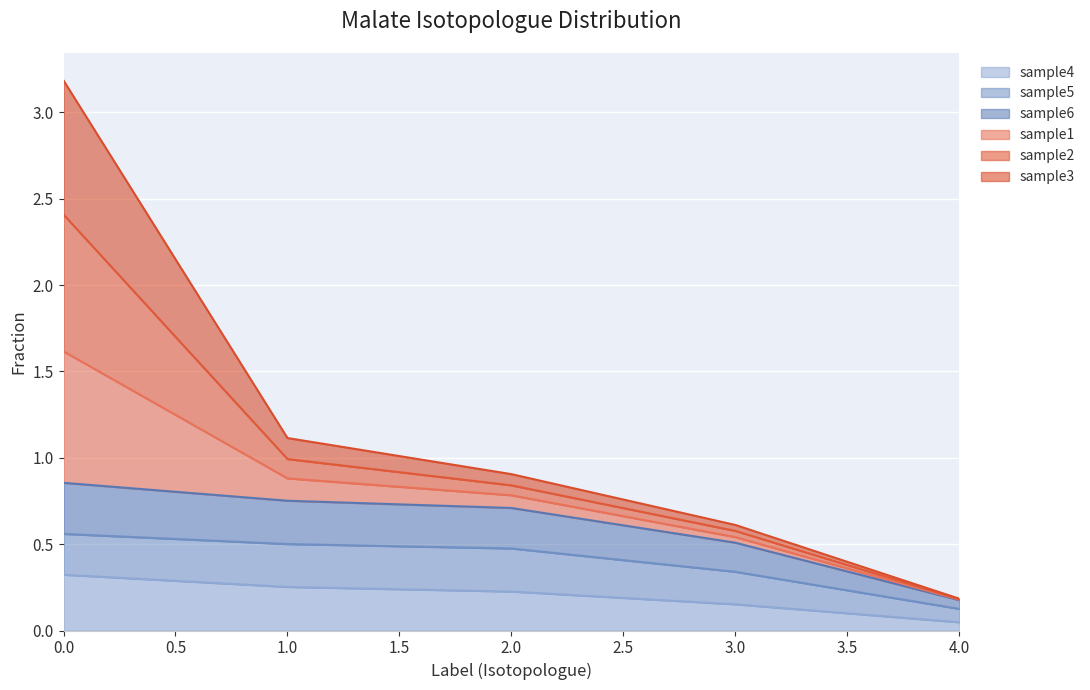

List the labels in order of sample4 value, smallest first.

4, 3, 2, 1, 0